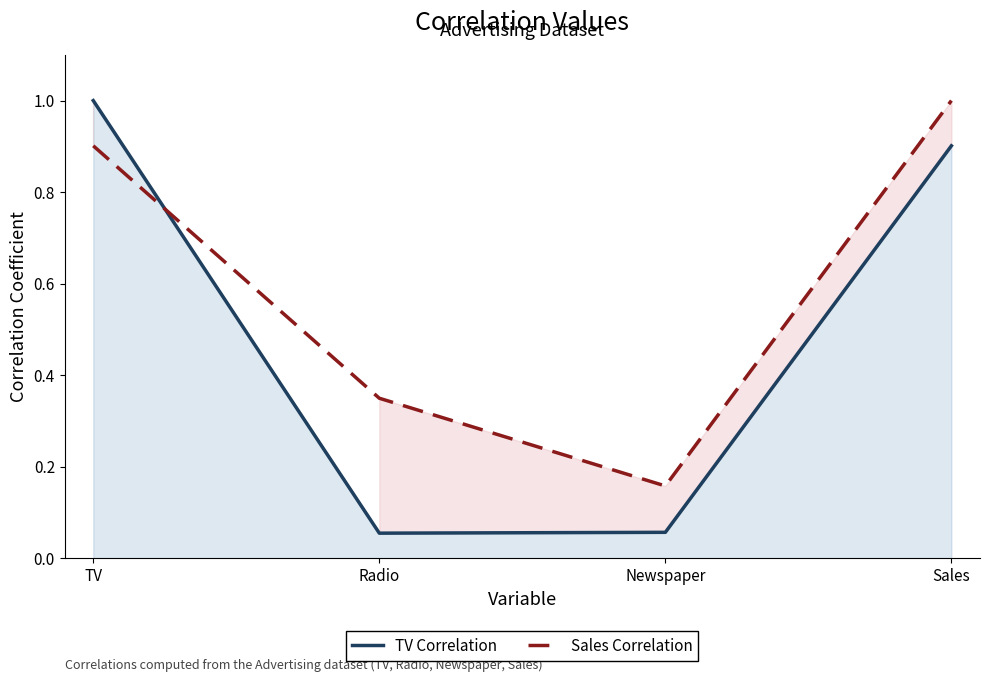

The Sales Correlation series shows 1.0 at Sales. True or false?

True